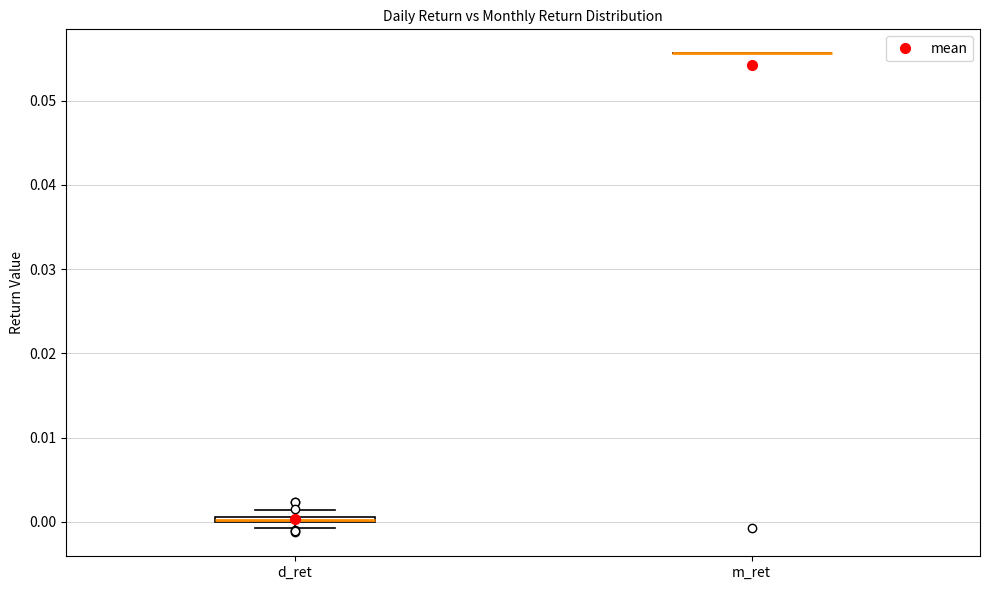

Where is the upper edge of the box for d_ret on the y-axis? The values are not printed on the chart, so give them approximately, as read against the axis.

0.001